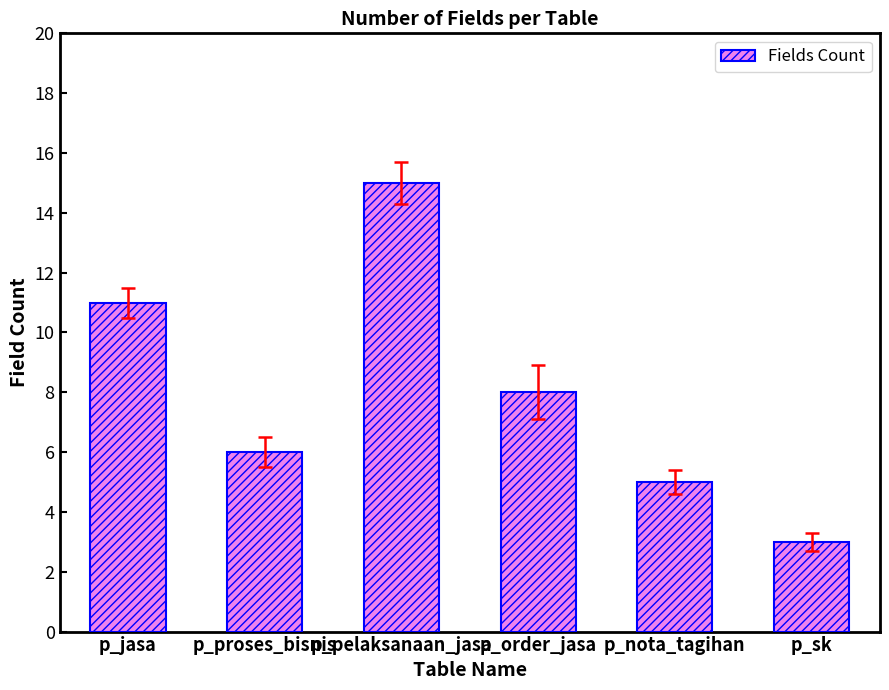

Reading left to right, transcribe all the data shown in this chart.

11	6	15	8	5	3